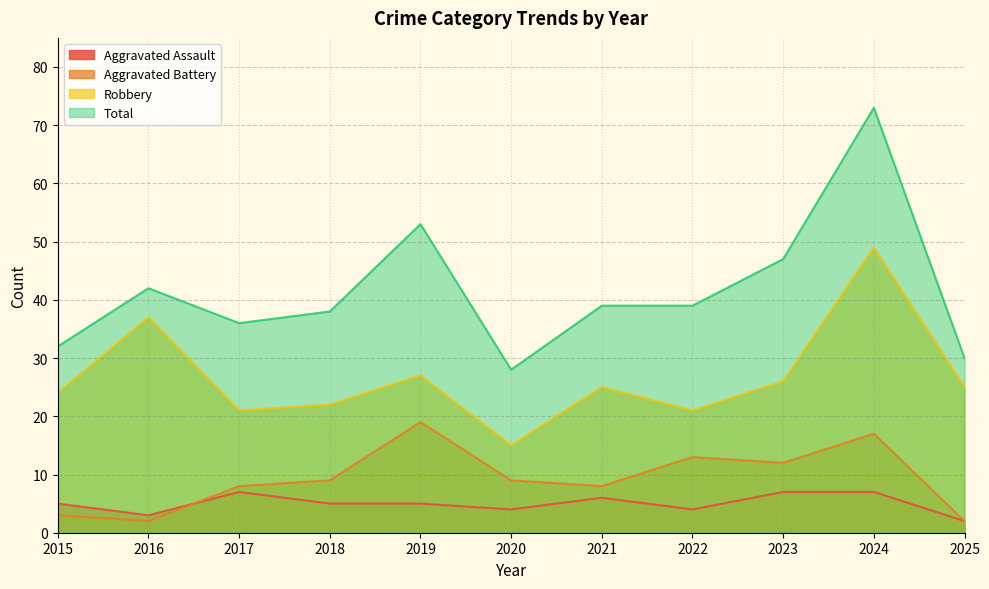

Which series changed the most between 2017 and 2021?

Robbery